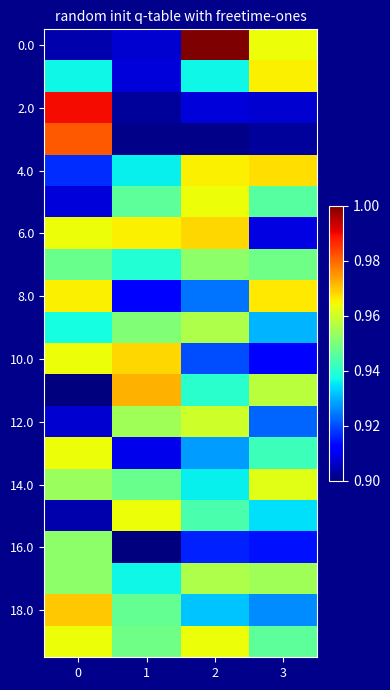

Count the number of categories in the chart.

4